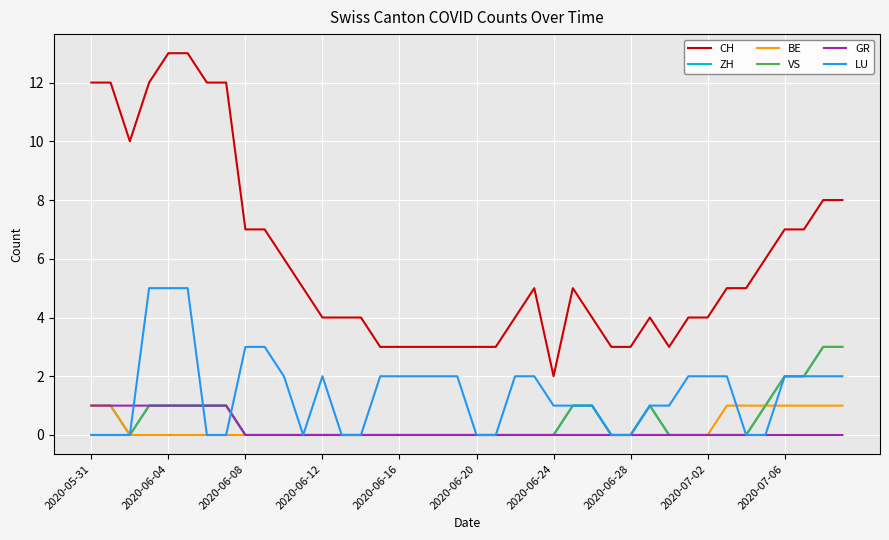

Which series has the largest total across all categories?

CH